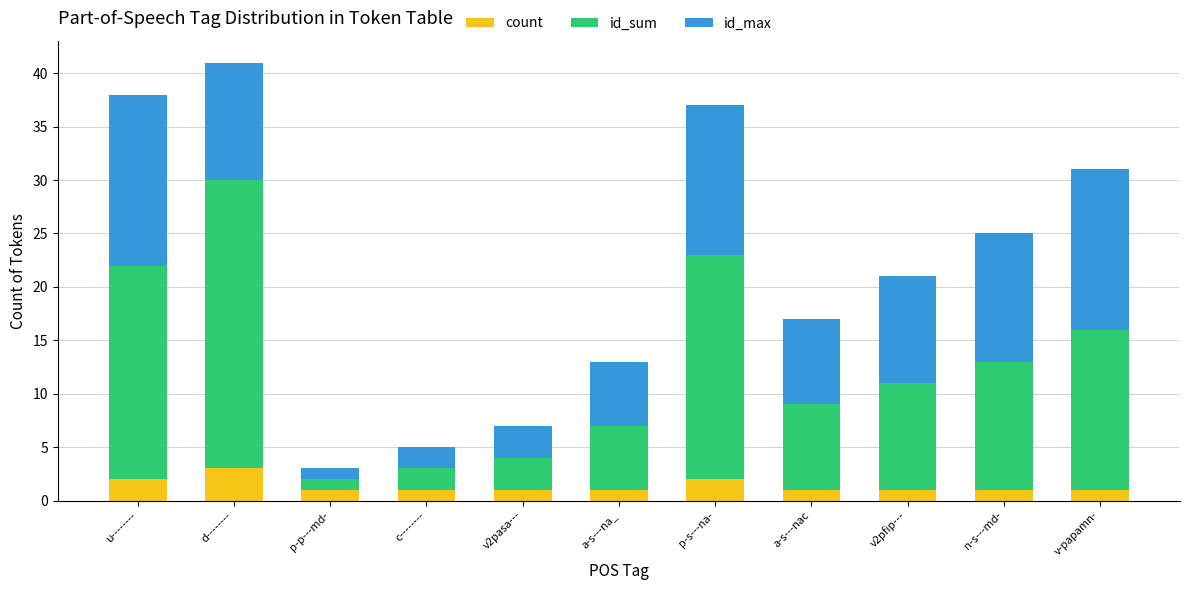

At which category is the sum across all series the highest?

d--------